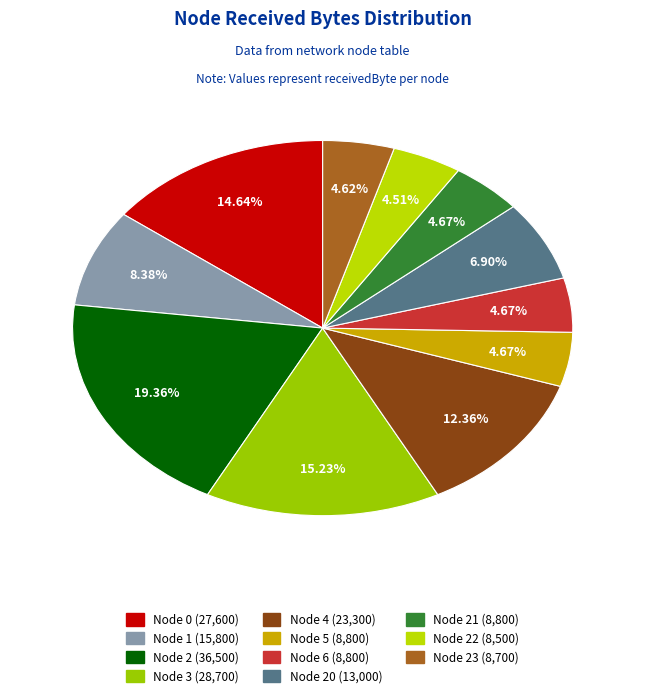

How many slices are in this pie chart?

11